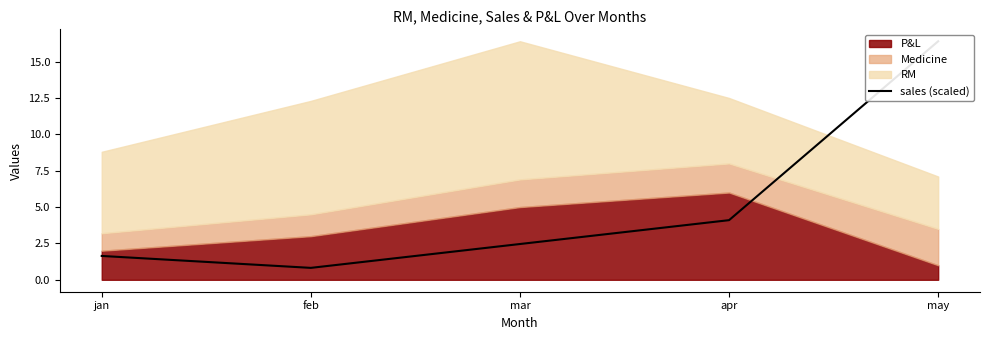

What is the difference between the second highest and second lowest values?

2.5